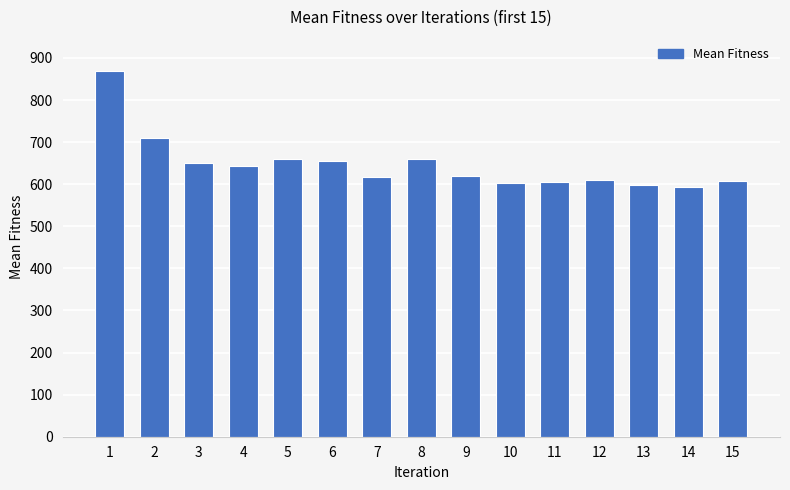

How many bars are there in total?

15